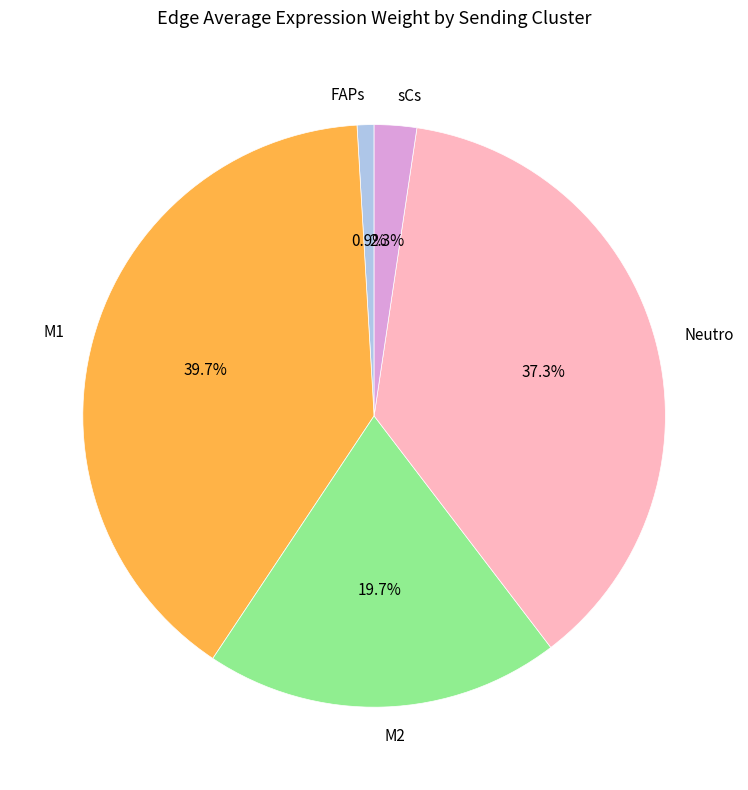

True or false: Neutro accounts for 37% of the total.

True